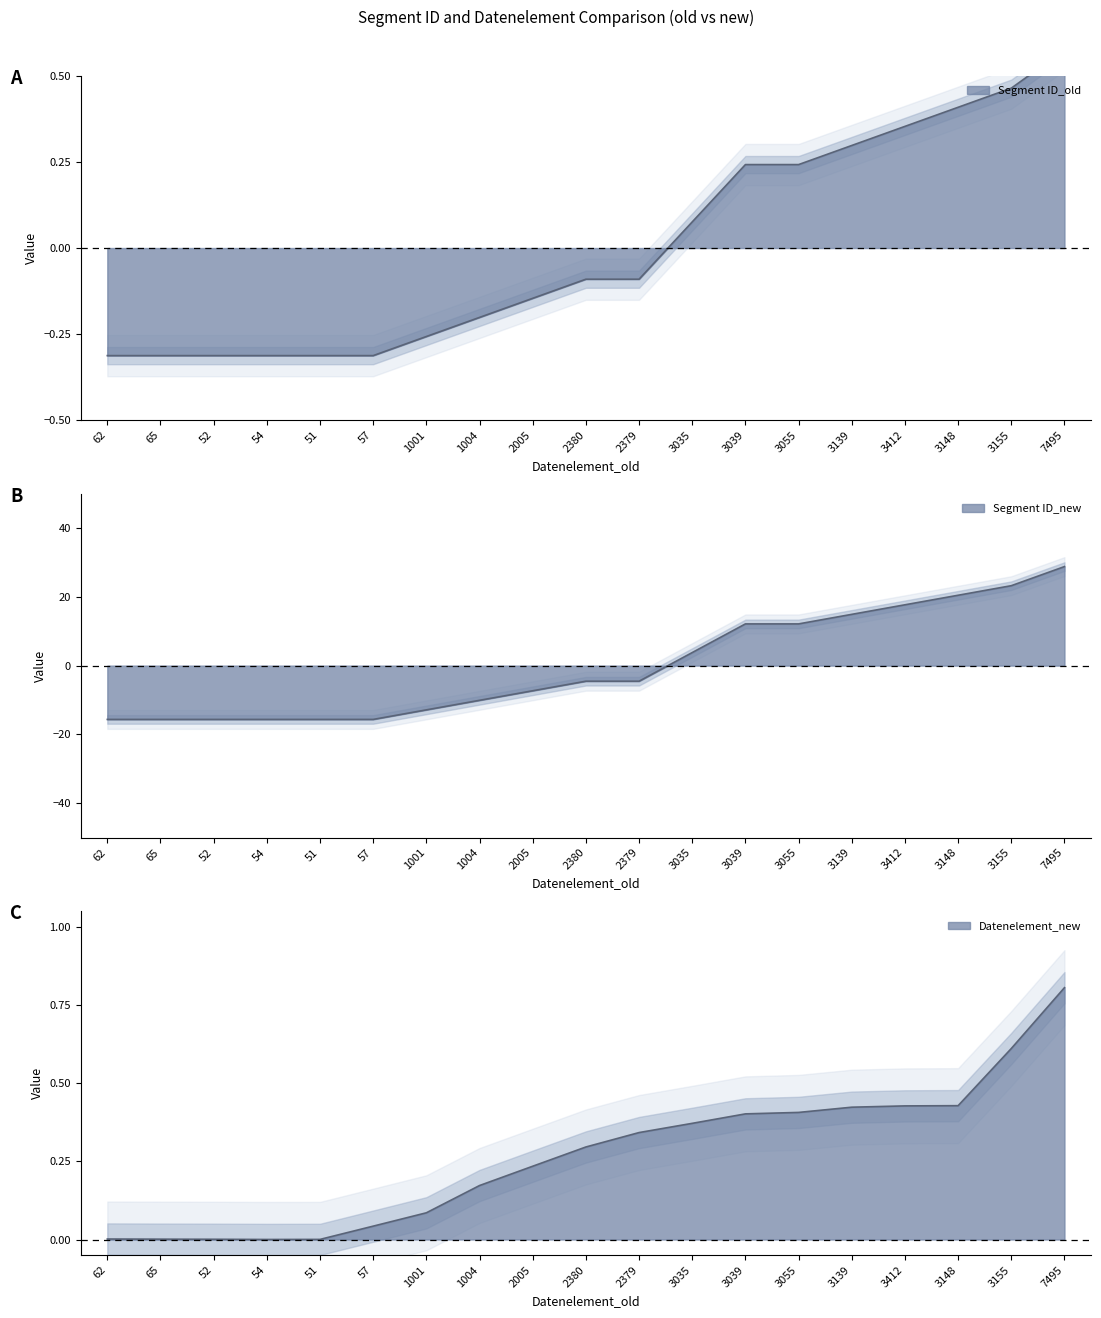

What is the label of the 1st point from the left?

62